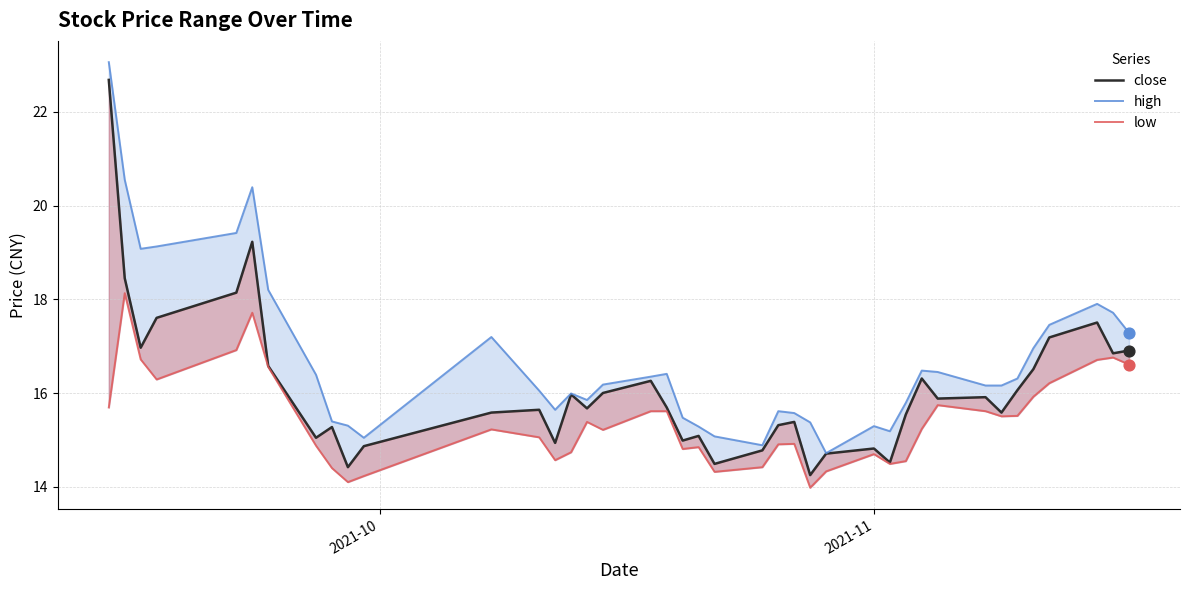

Which series has the largest Y range (max minus min)?

close